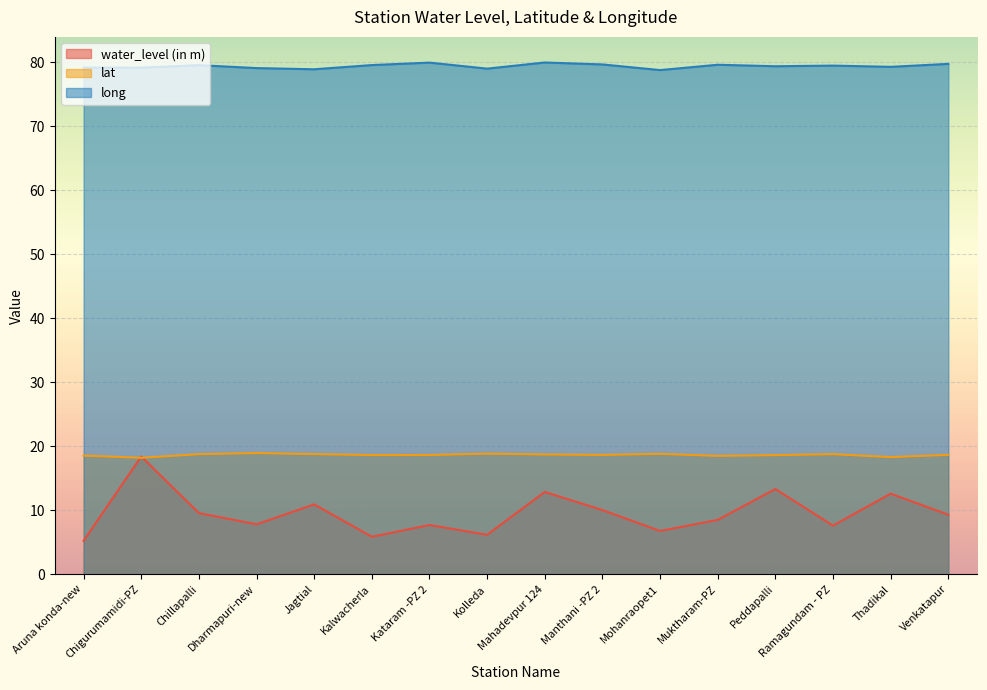

True or false: water_level (in m) and lat cross at least once.

True